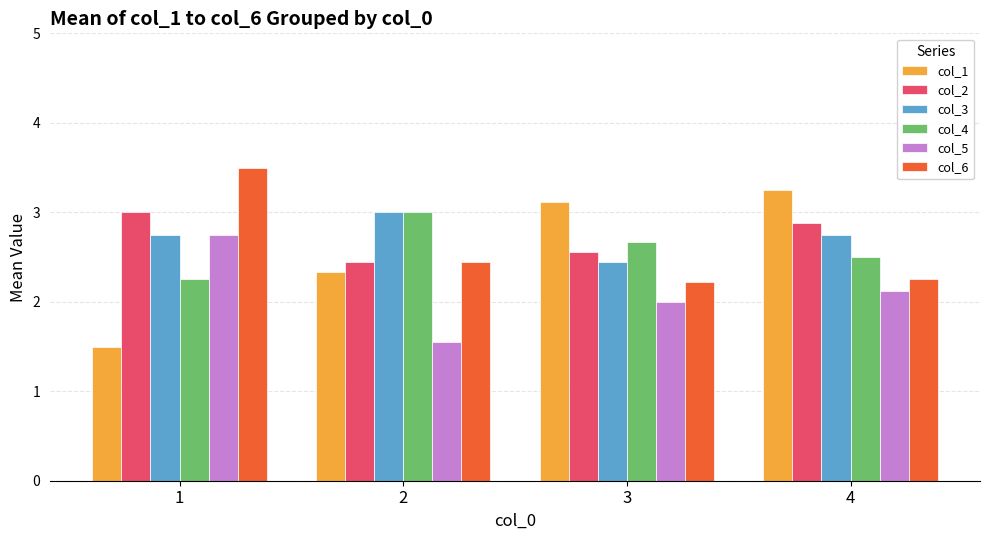

Is the value of col_6 at 3 greater than the value of col_3 at 2?

No